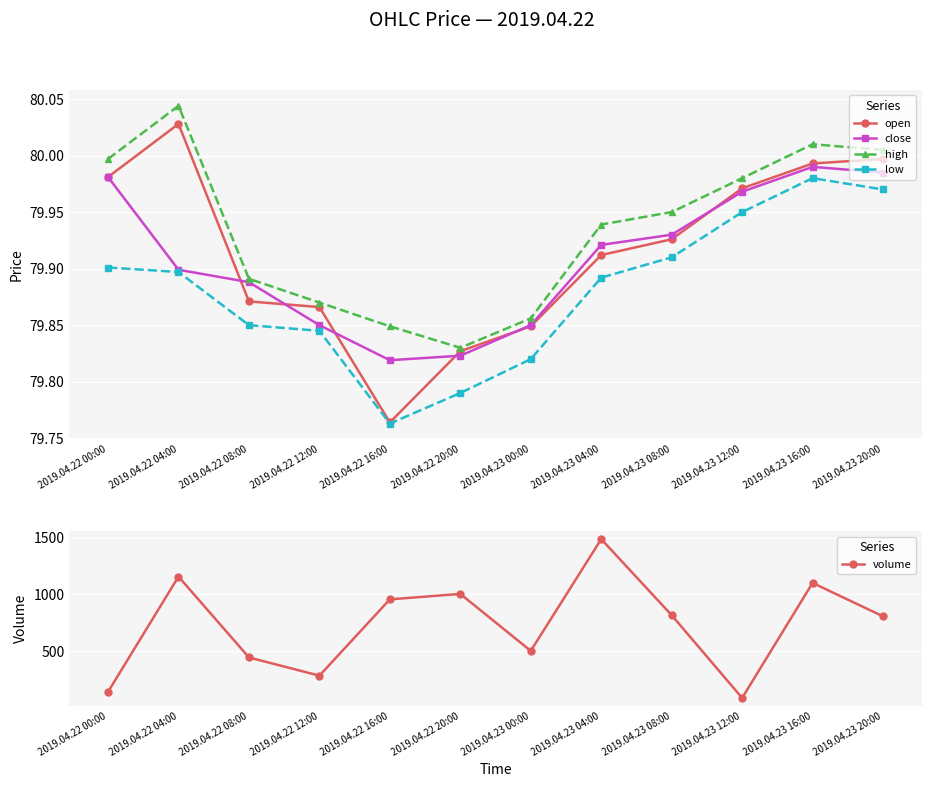

True or false: low has a value of 129.8 at 2019.04.23 16:00.

False